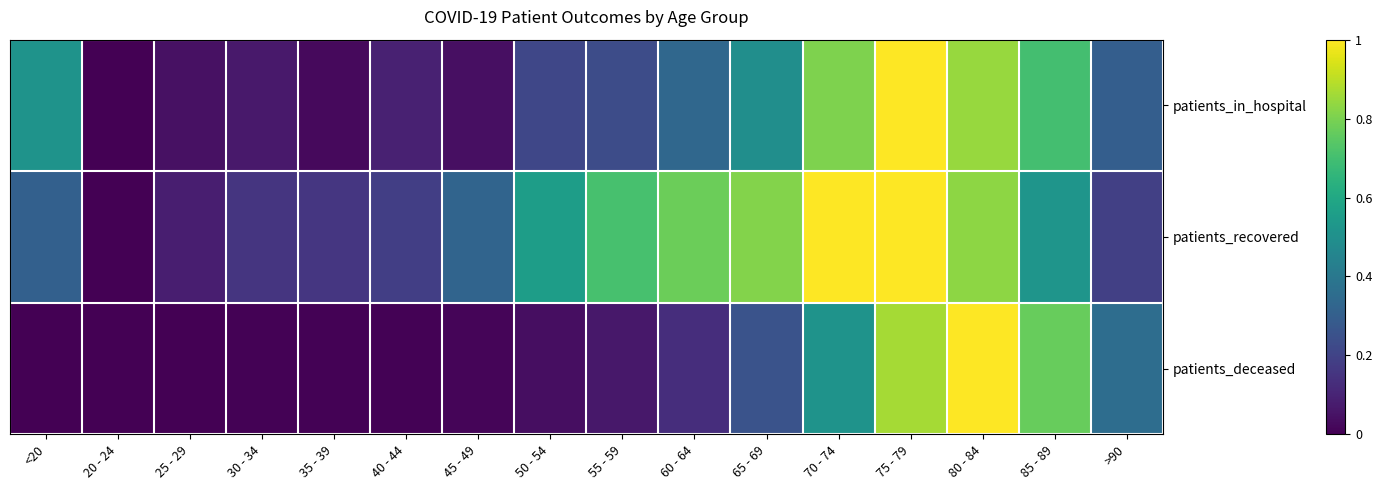

Reading left to right, list all the values displayed in this chart.

patients_in_hospital: <20=0.5	20 - 24=0.0	25 - 29=0.0	30 - 34=0.1	35 - 39=0.0	40 - 44=0.1	45 - 49=0.0	50 - 54=0.2	55 - 59=0.2	60 - 64=0.3	65 - 69=0.5	70 - 74=0.8	75 - 79=1.0	80 - 84=0.8	85 - 89=0.7	>90=0.3
patients_recovered: <20=0.3	20 - 24=0.0	25 - 29=0.1	30 - 34=0.2	35 - 39=0.2	40 - 44=0.2	45 - 49=0.3	50 - 54=0.6	55 - 59=0.7	60 - 64=0.8	65 - 69=0.8	70 - 74=1.0	75 - 79=1.0	80 - 84=0.8	85 - 89=0.5	>90=0.2
patients_deceased: <20=0.0	20 - 24=0.0	25 - 29=0.0	30 - 34=0.0	35 - 39=0.0	40 - 44=0.0	45 - 49=0.0	50 - 54=0.0	55 - 59=0.1	60 - 64=0.1	65 - 69=0.3	70 - 74=0.5	75 - 79=0.9	80 - 84=1.0	85 - 89=0.8	>90=0.4